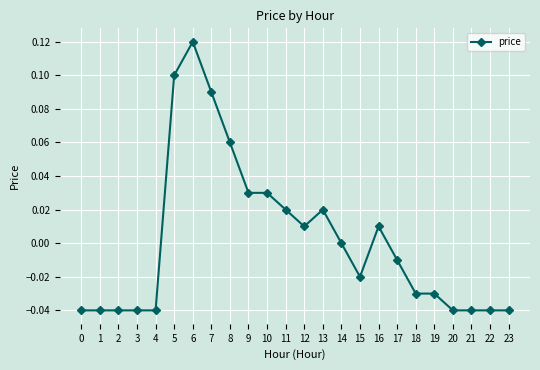

The value at 21 is -0.1. True or false?

False